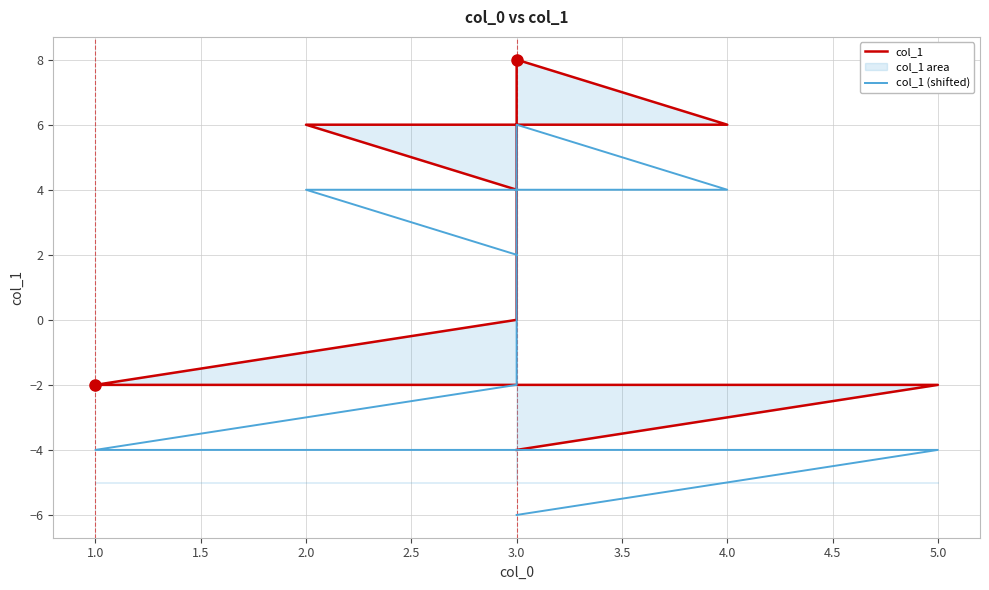

True or false: col_1 (shifted) has a value of 1 at 3.0.

False